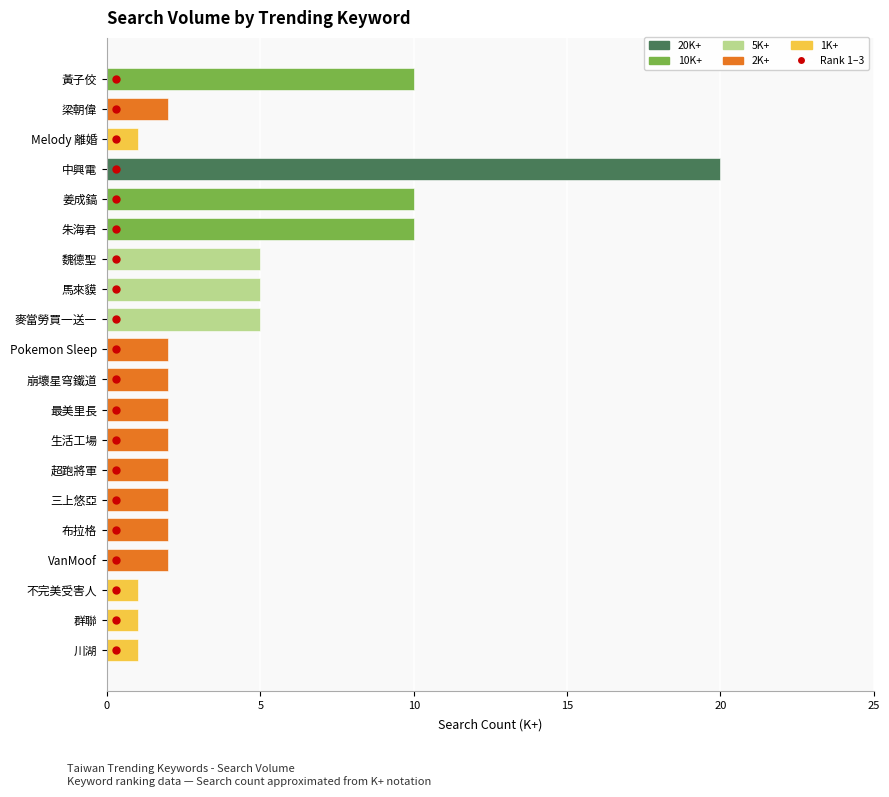

What is the value of the 9th bar from the top?

5